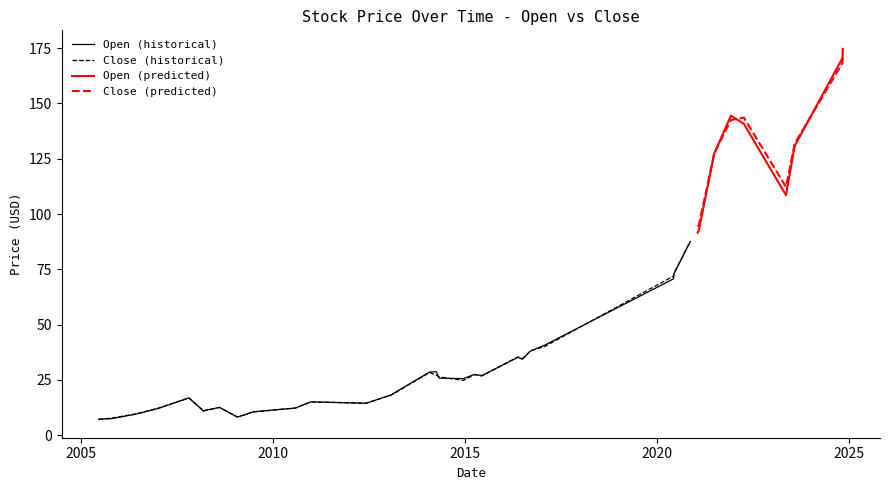

Which series has the largest total across all categories?

Close